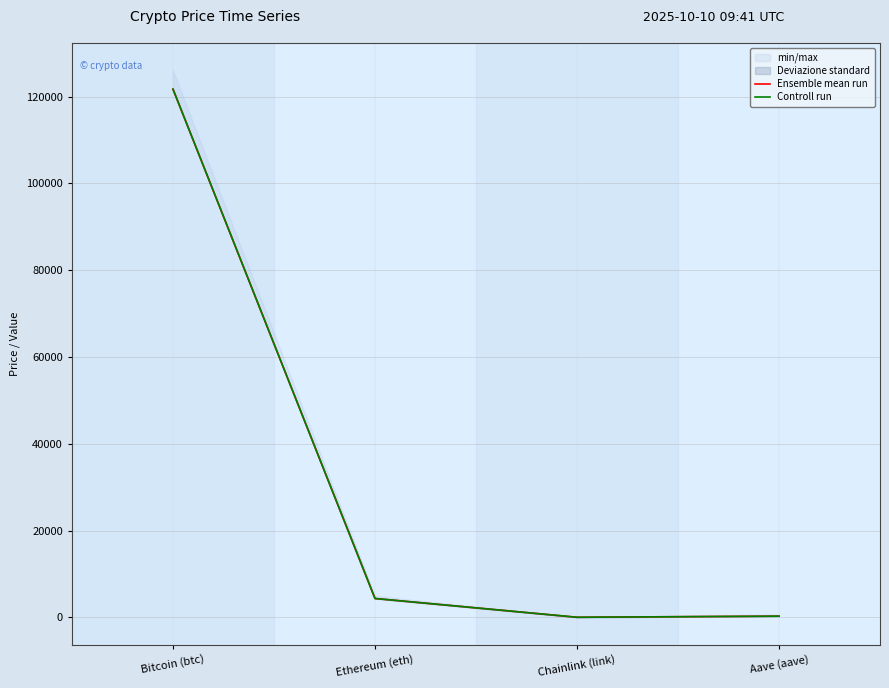

Reading left to right, list all the values displayed in this chart.

Ensemble mean run: 121744.0	4348.6	22.7	276.6
Controll run: 121744.0	4349.9	21.7	275.1